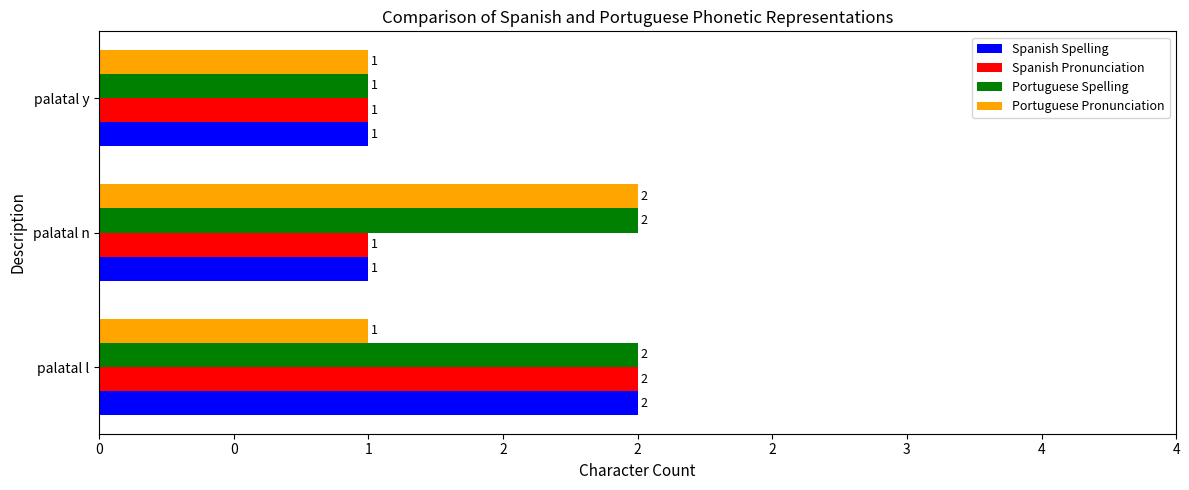

What is the difference between the maximum and minimum values in the Spanish Pronunciation series?

1